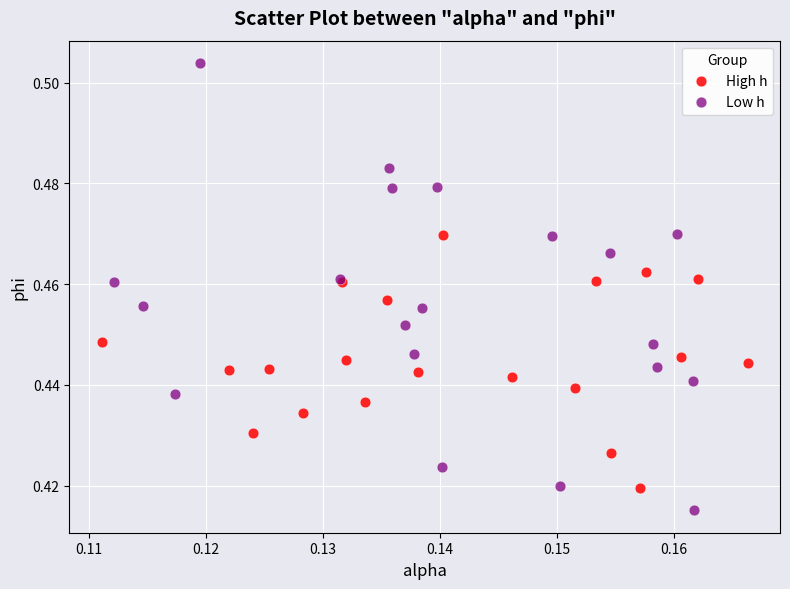

What are all the series names shown in the legend?

High h, Low h